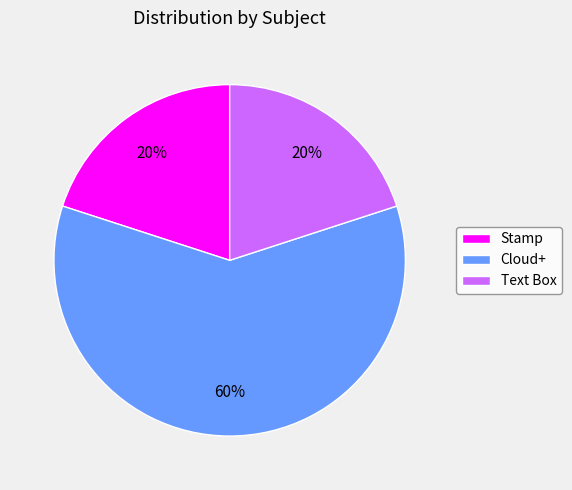

What percentage is the Stamp slice, to the nearest percent?

20%